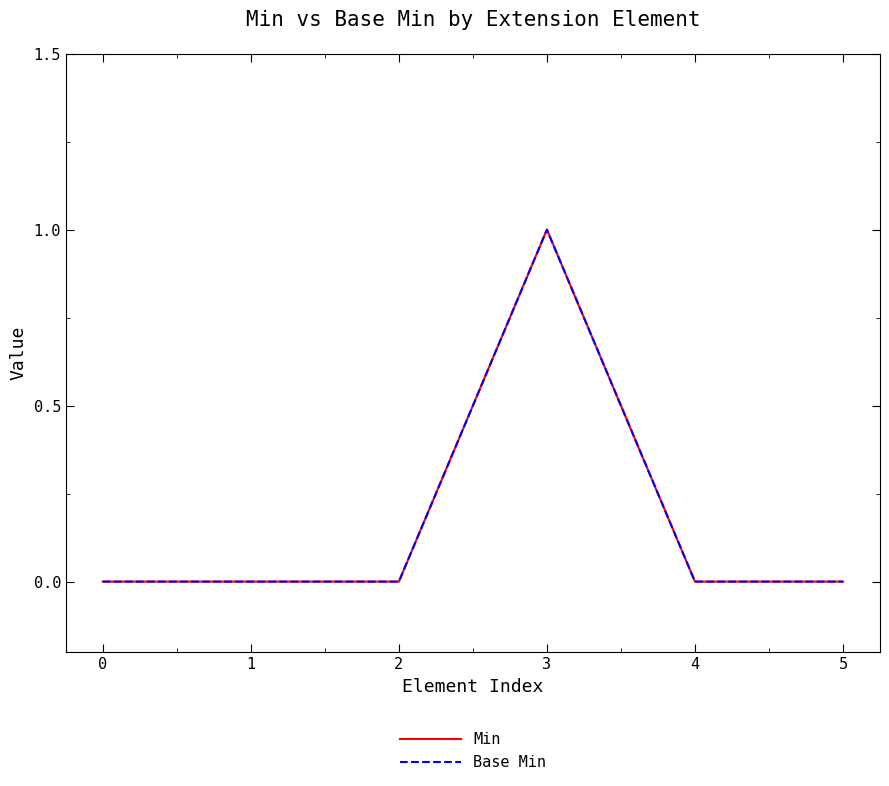

Is this an area chart (filled region under the line)?

No